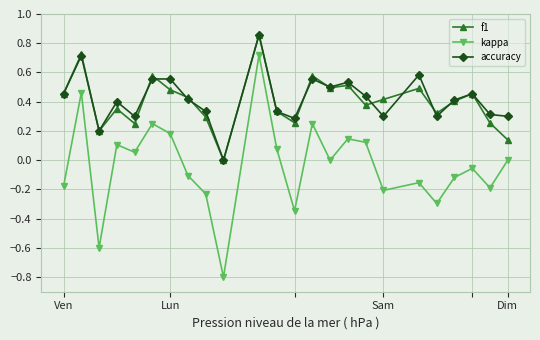

True or false: kappa has more than 0 points higher than both neighbors.

True